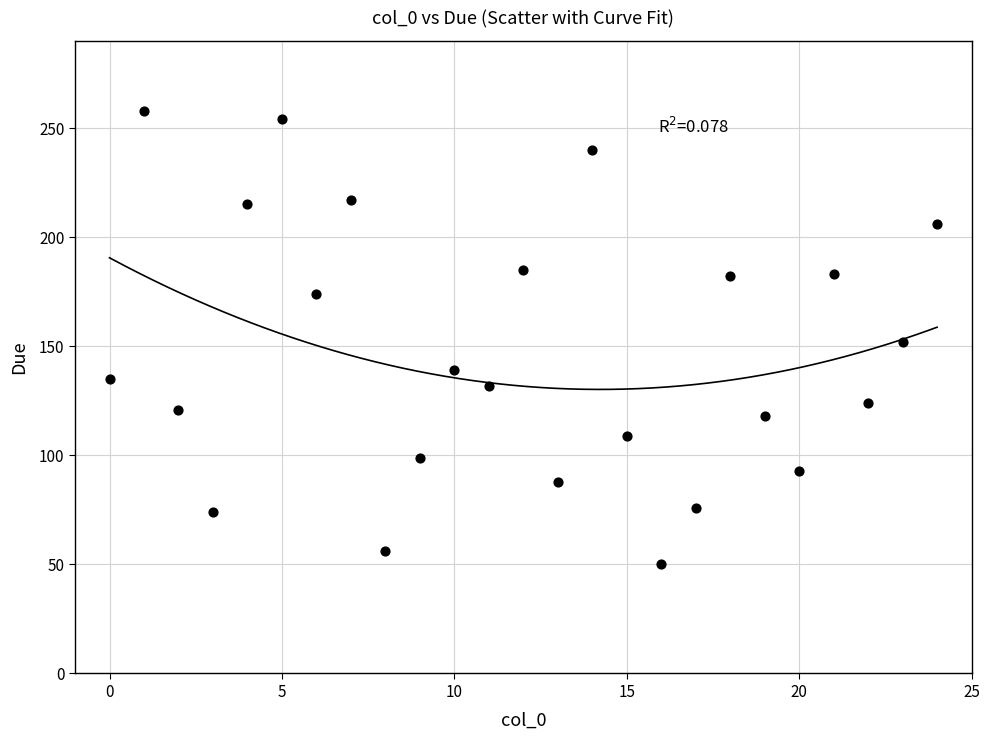

What is the range of Y values (max minus min)?

208